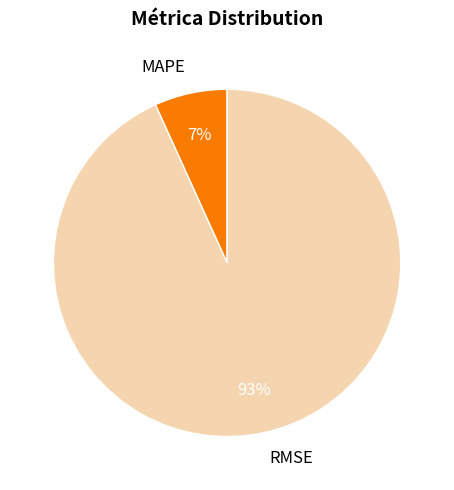

Between MAPE and RMSE, which is larger?

RMSE